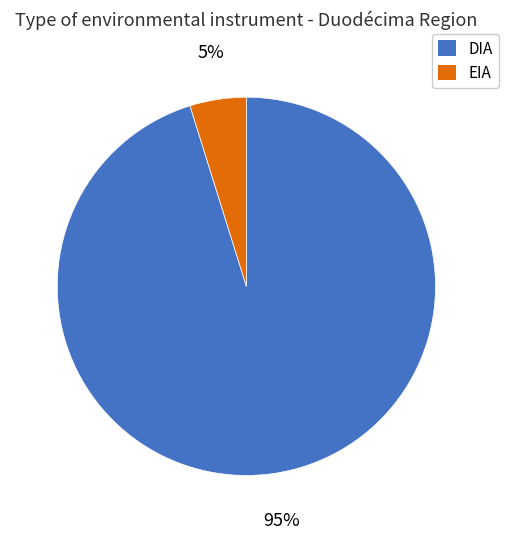

To the nearest percent, what is the average slice percentage?

50%